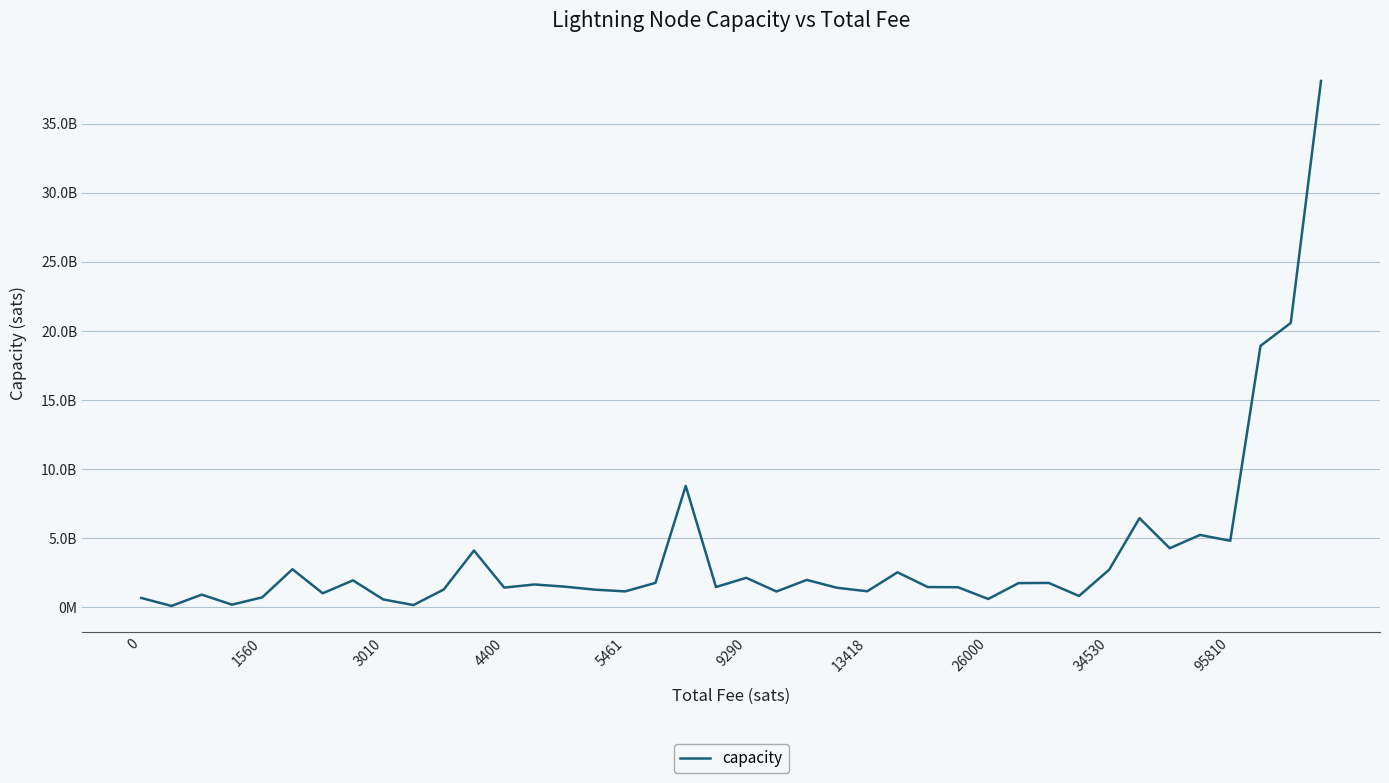

Is this an area chart (filled region under the line)?

No